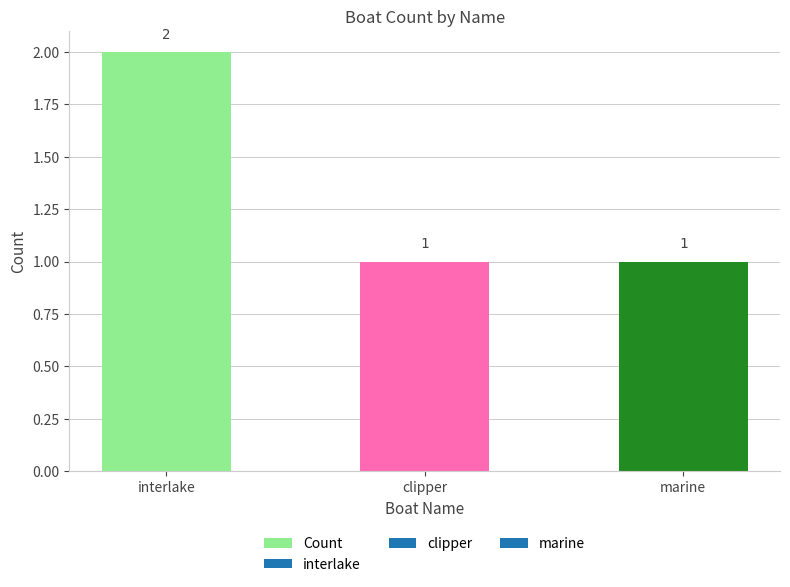

How many bars are there in total?

3